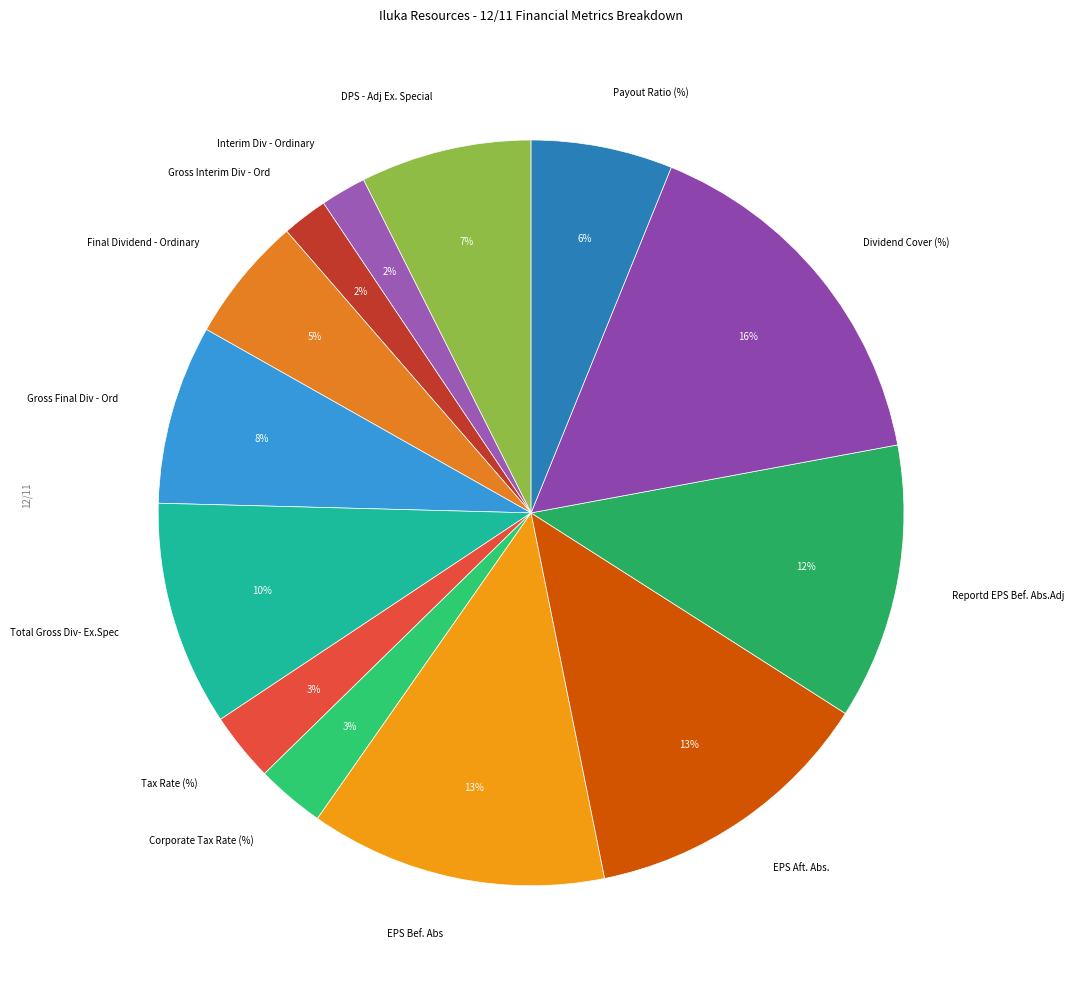

How many segments does this pie chart have?

13